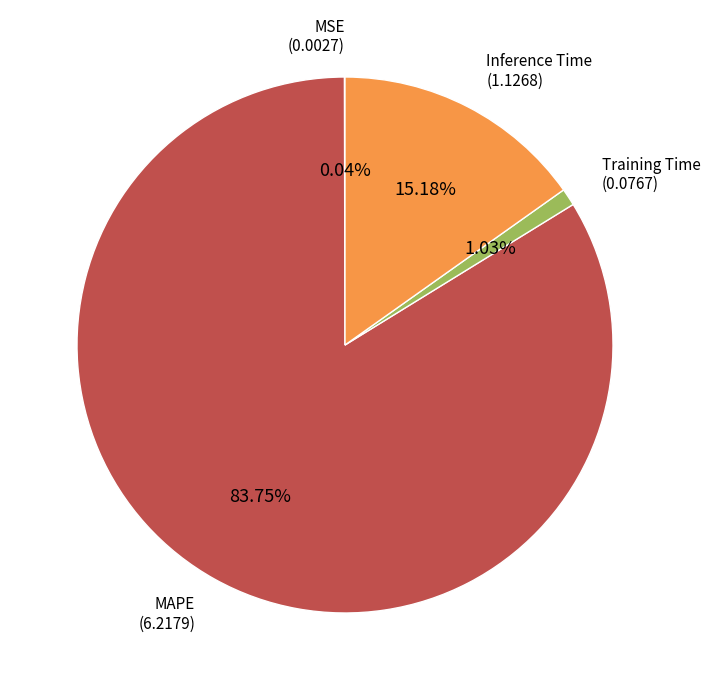

Is there any slice that represents more than half of the pie?

Yes